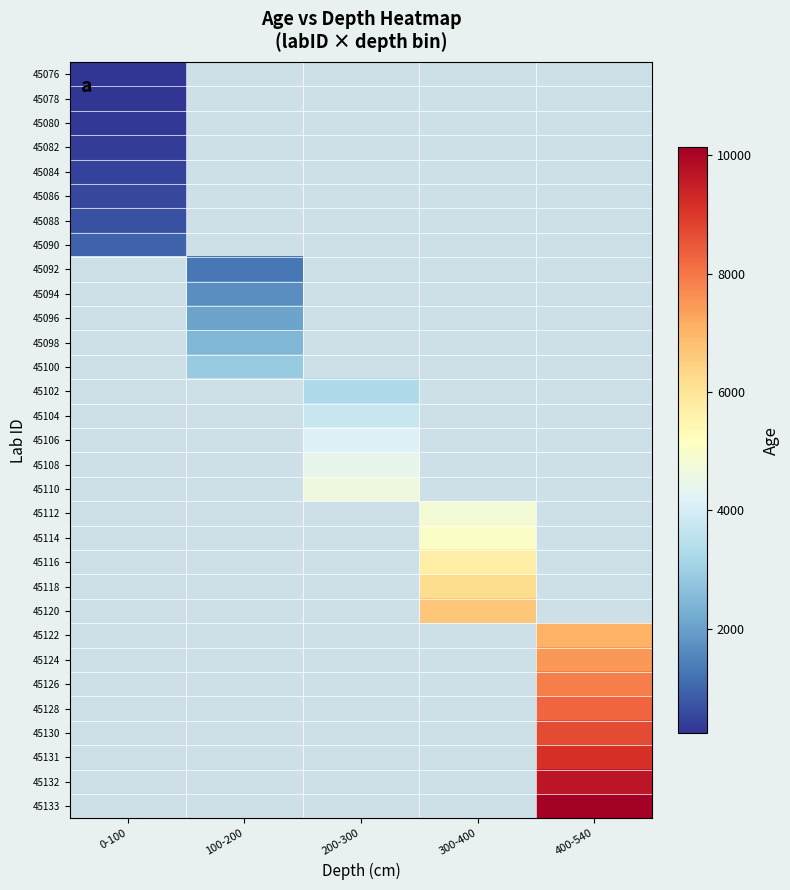

How many positive values does the 45092 series have?

1